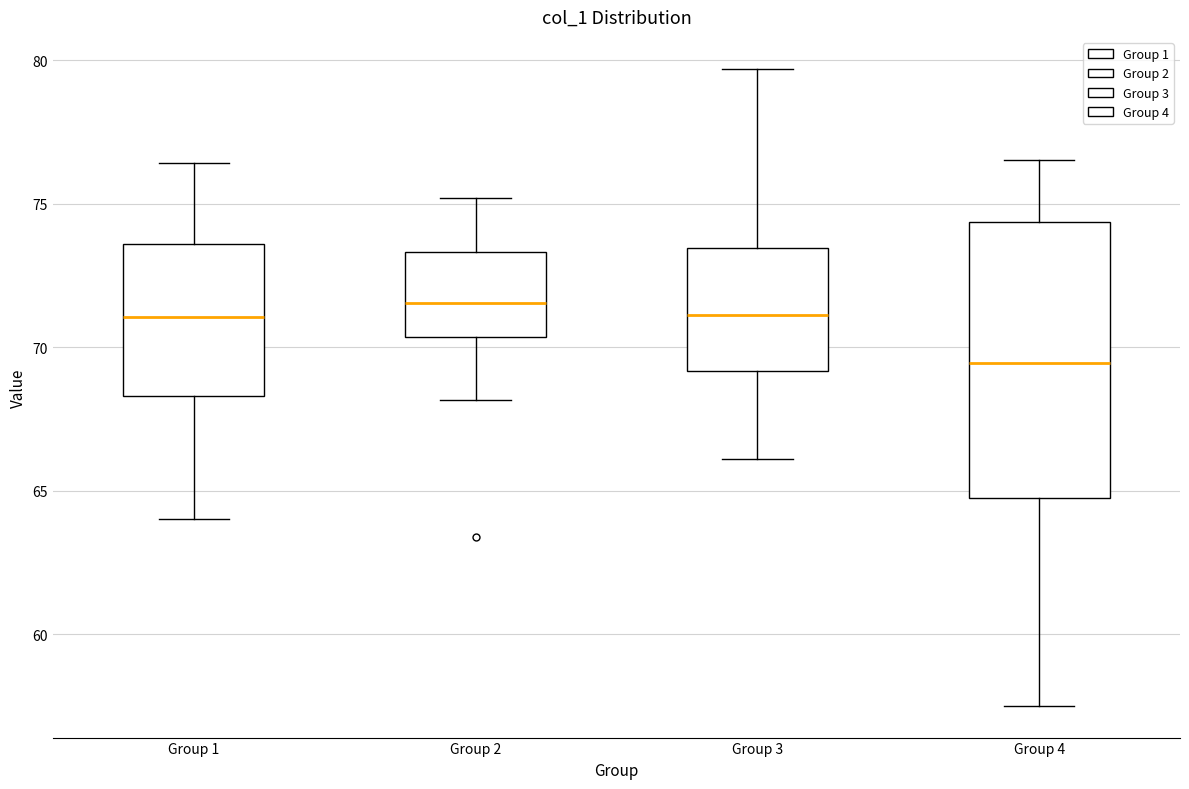

Which box has the lowest median line?

Group 4